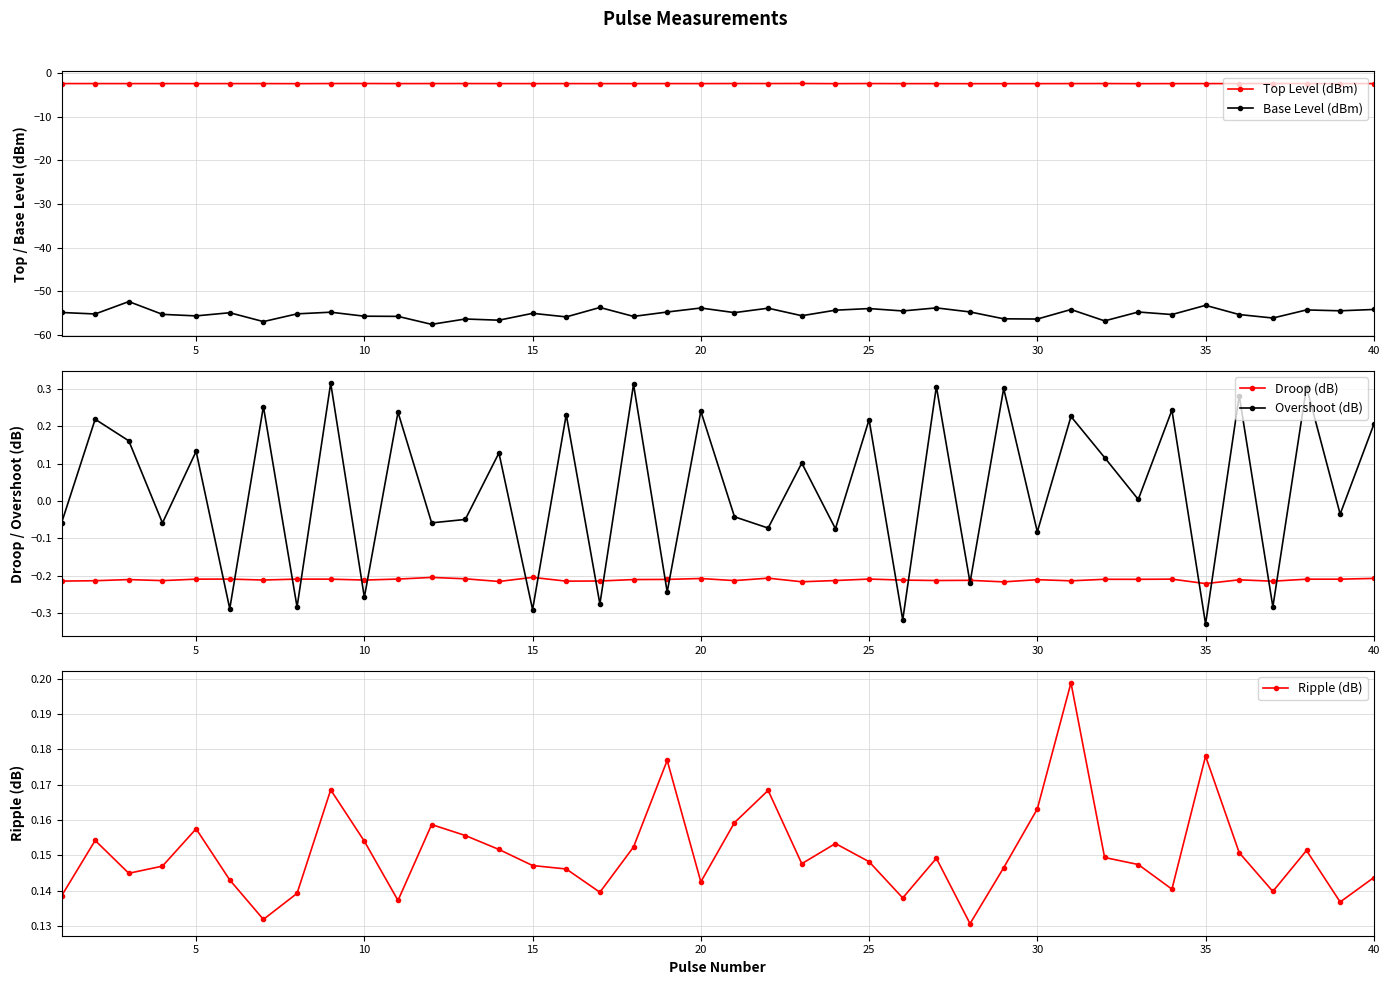

The Top Level (dBm) series shows -2.4 at 40. True or false?

True